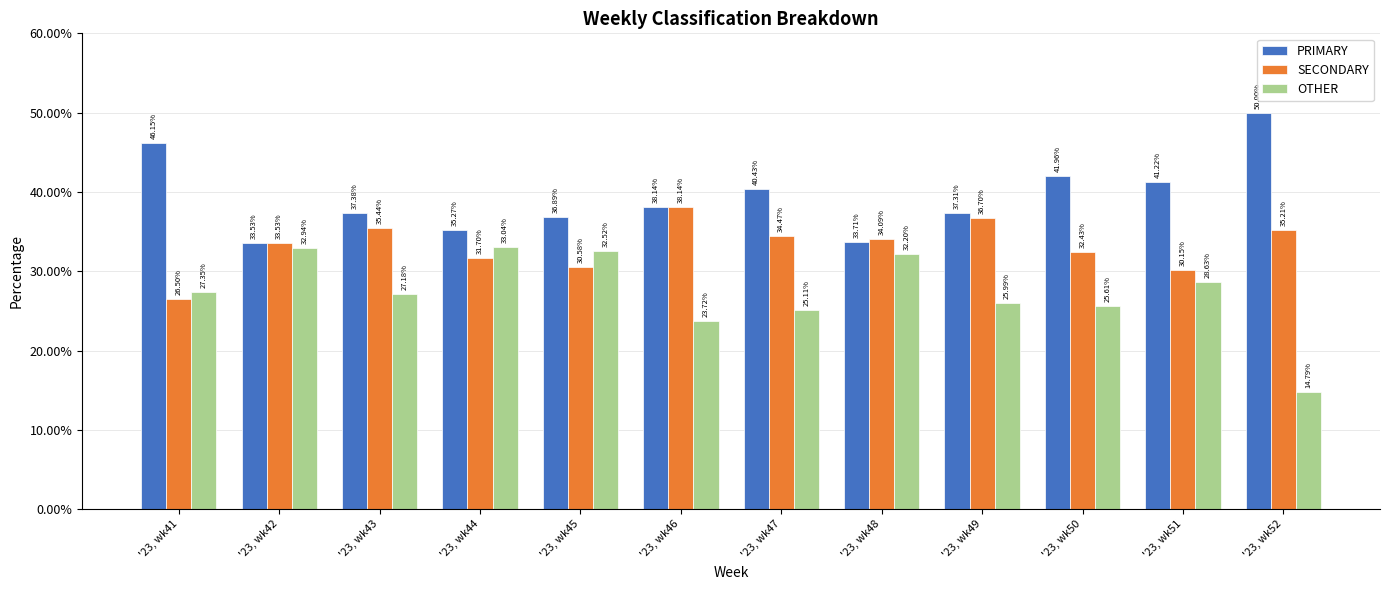

The value of PRIMARY at '23, wk50 is 68.1. True or false?

False